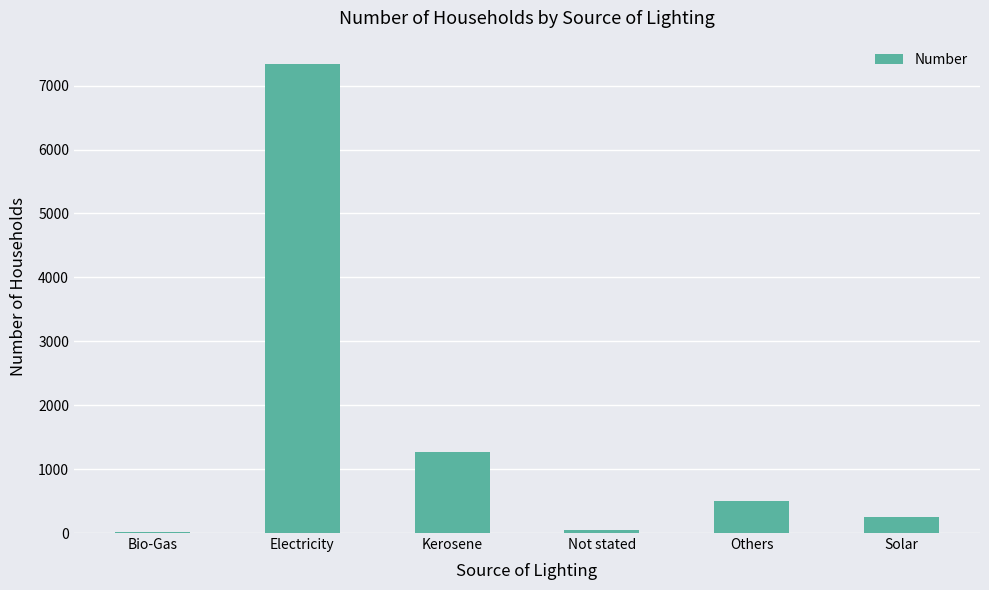

Reading left to right, transcribe all the data shown in this chart.

Bio-Gas=18	Electricity=7337	Kerosene=1272	Not stated=49	Others=503	Solar=253